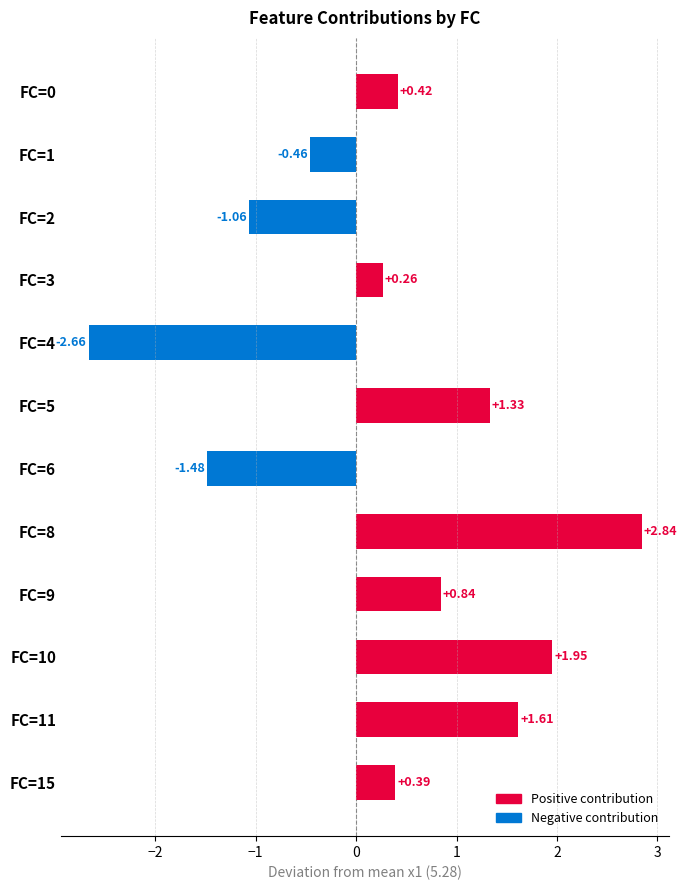

What is the difference between the second highest and second lowest values?

3.4